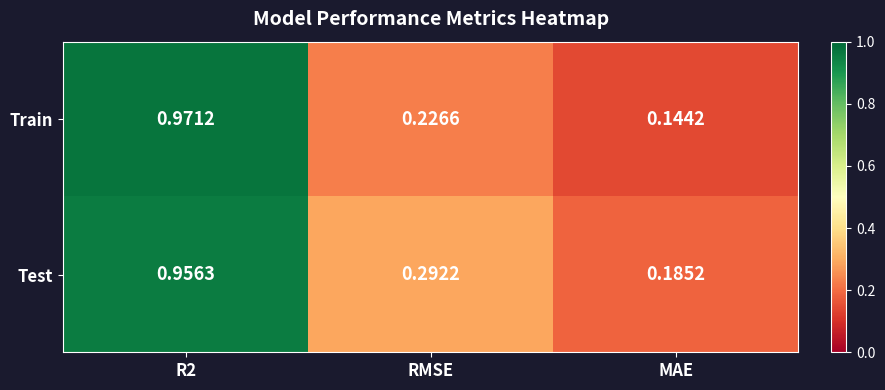

Which category has the lowest value in the Test series?

MAE